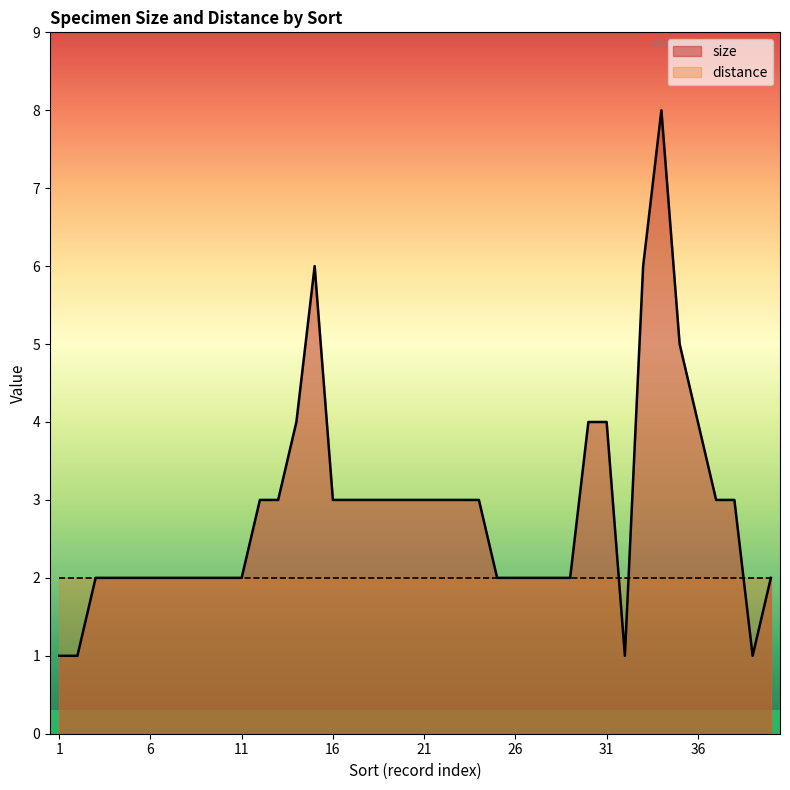

Does the chart have visible grid lines?

No